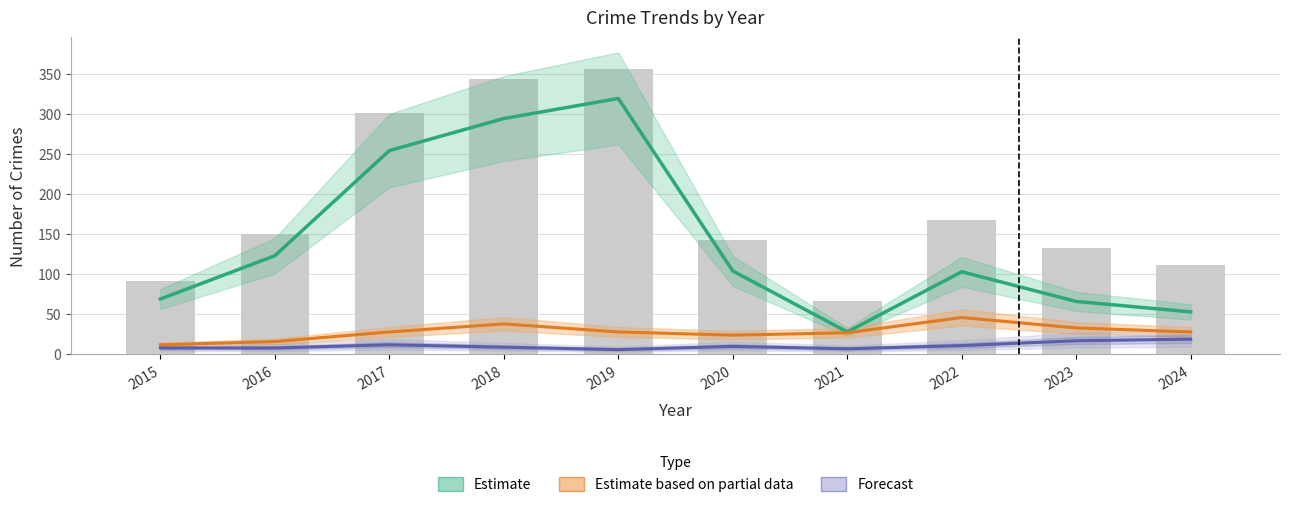

Which series has the largest range (max minus min)?

Estimate (Theft)